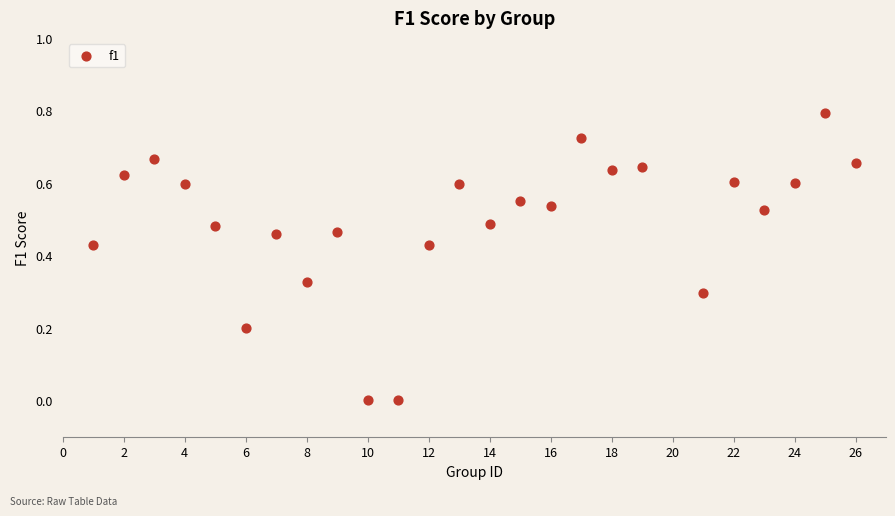

What is the range of Y values (max minus min)?

0.8